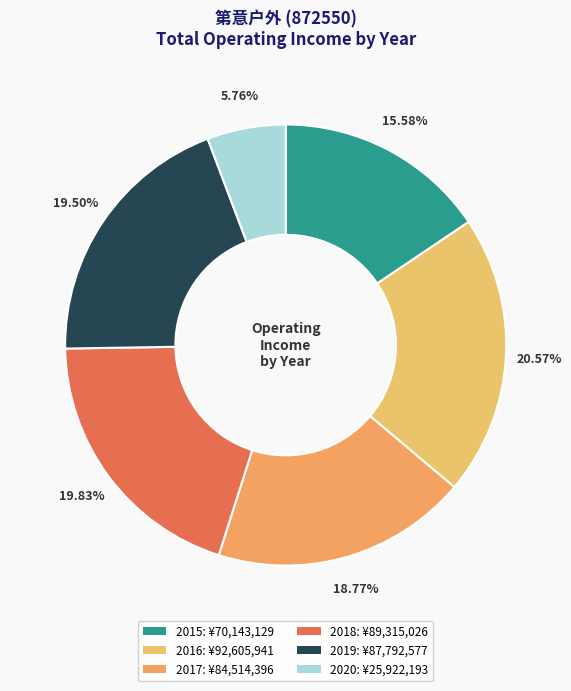

What is the ratio of the value at 2017 to the value at 2020?

3.3